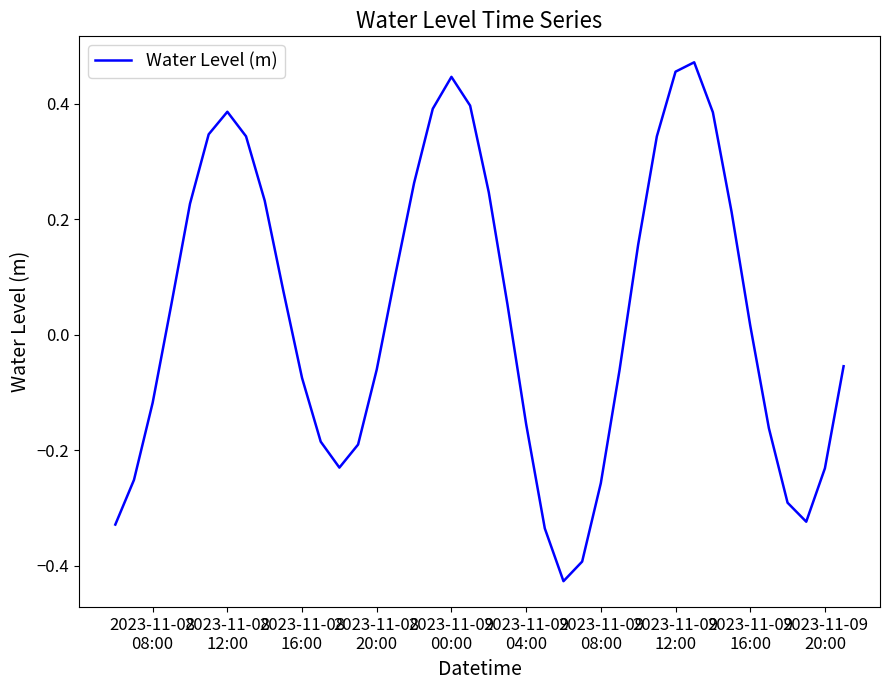

What is the difference between the maximum and minimum values?

0.9